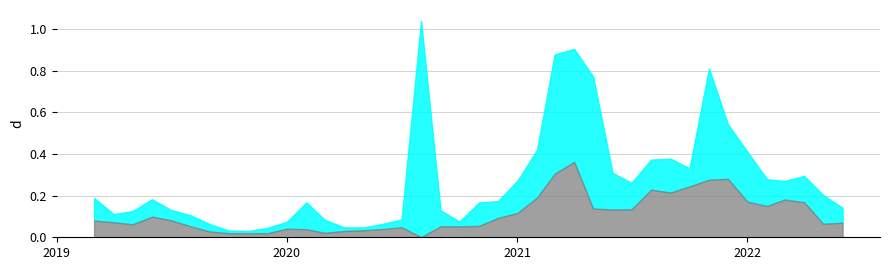

What is the difference between the second highest and second lowest values in the high series?

0.9